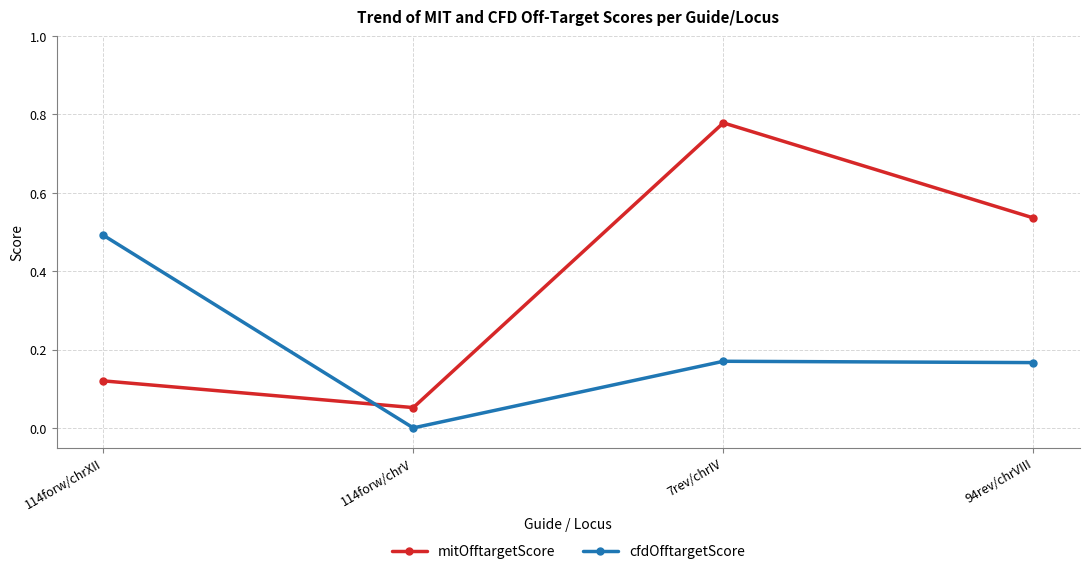

At which category does the chart reach its peak across all series?

7rev/chrIV